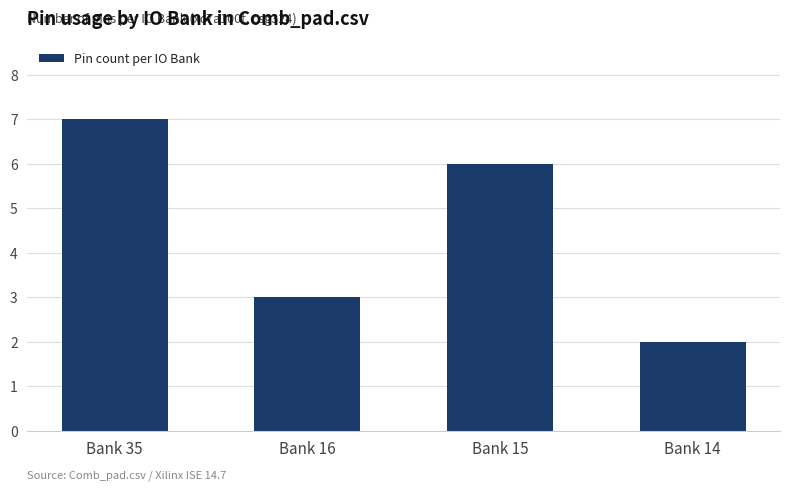

The chart shows a value of 1 at Bank 14. True or false?

False